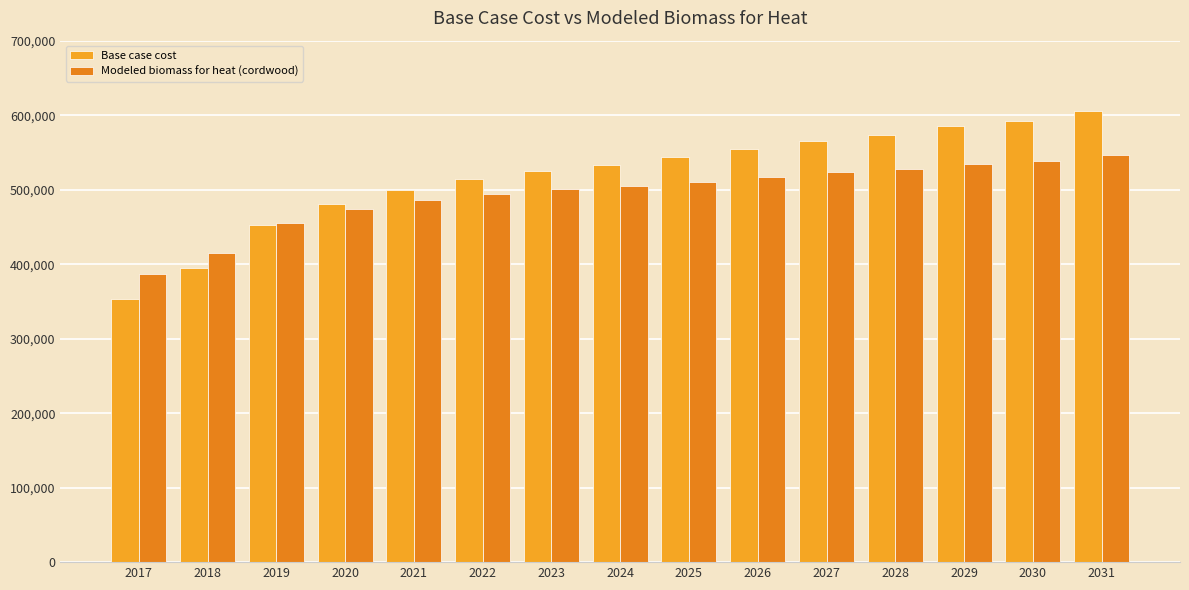

Between 2017 and 2020, which series saw the biggest shift?

Base case cost